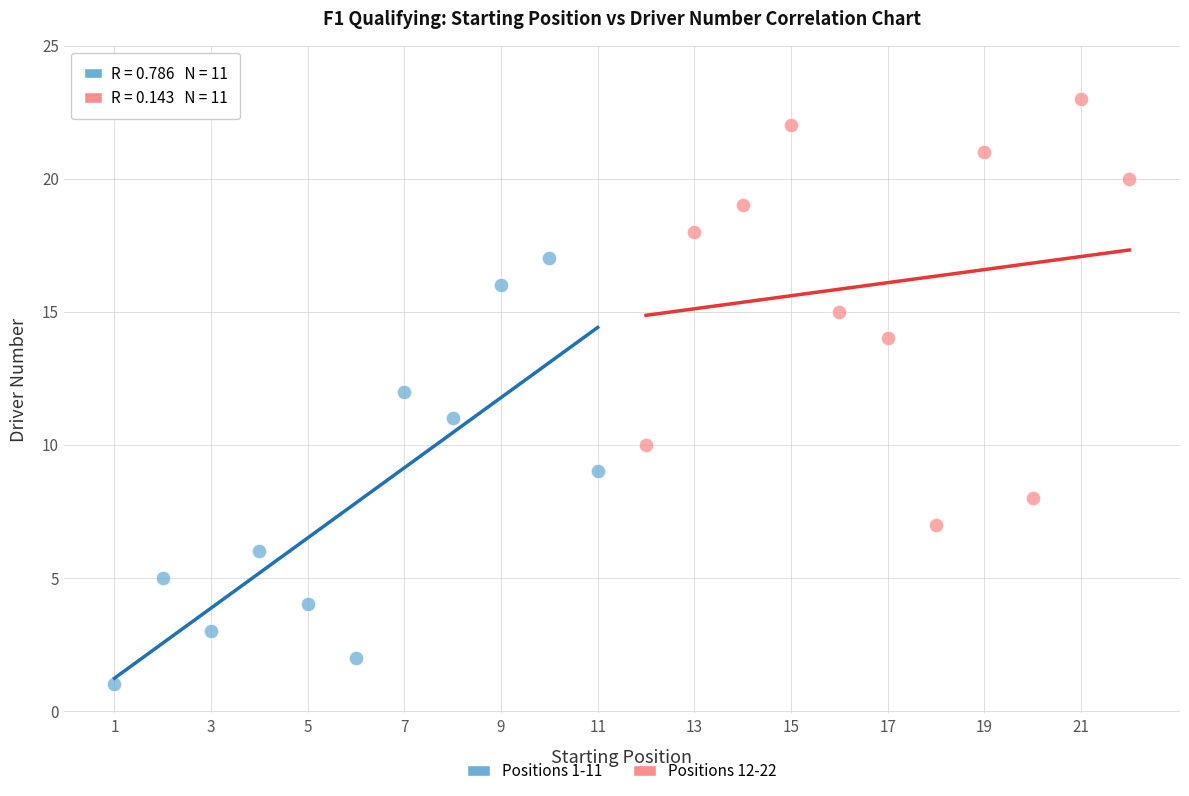

What are all the series names shown in the legend?

Positions 1-11, Positions 12-22